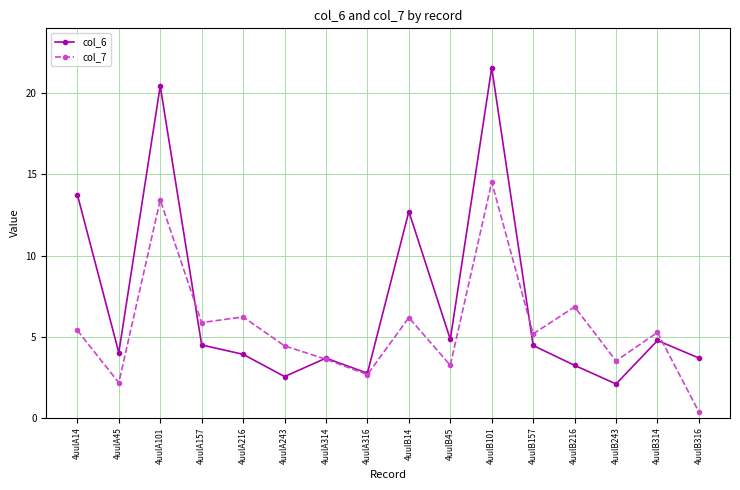

What is the difference between the second highest and second lowest values in the col_7 series?

11.3